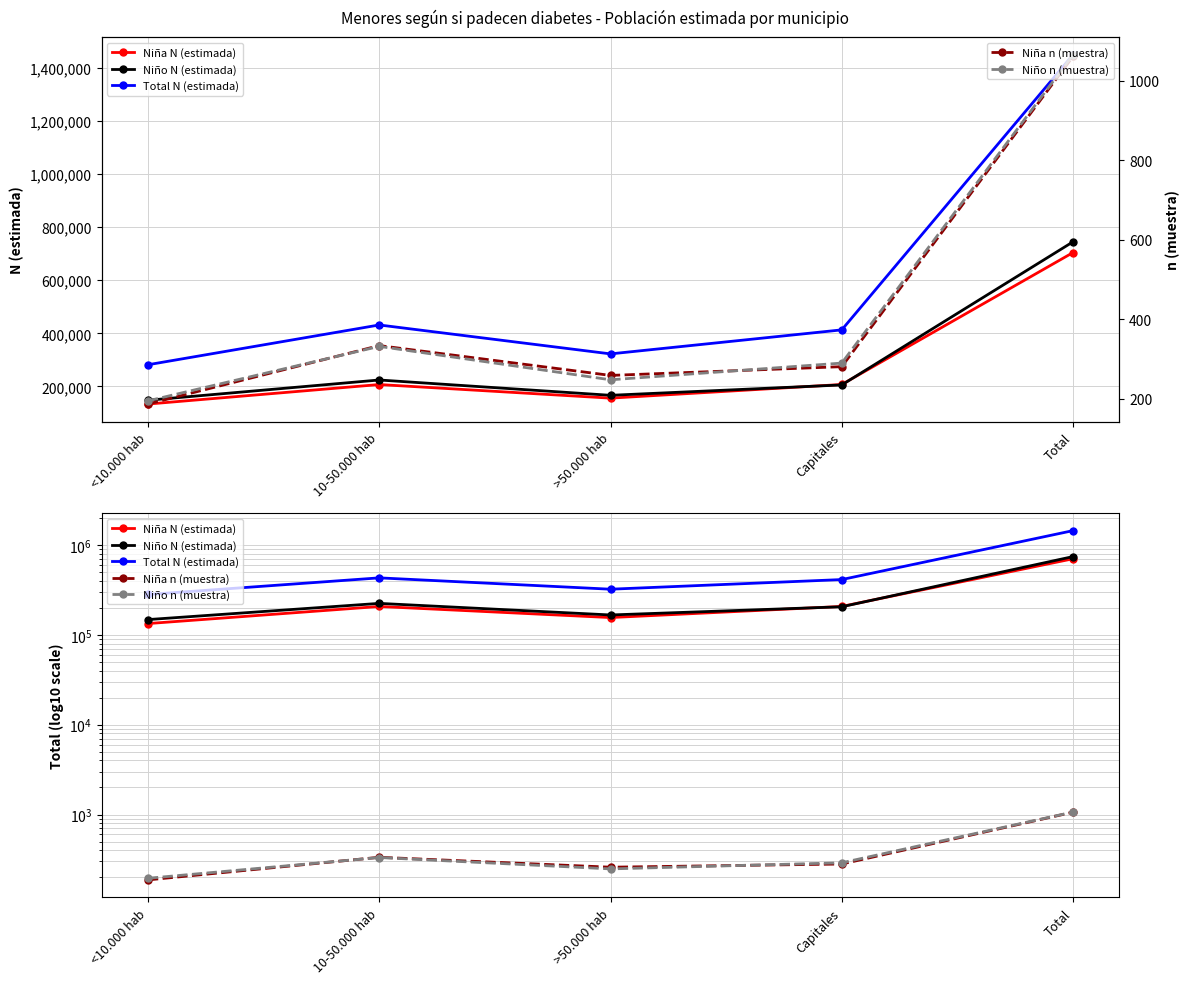

What is the total value across all series at Total?

2900556